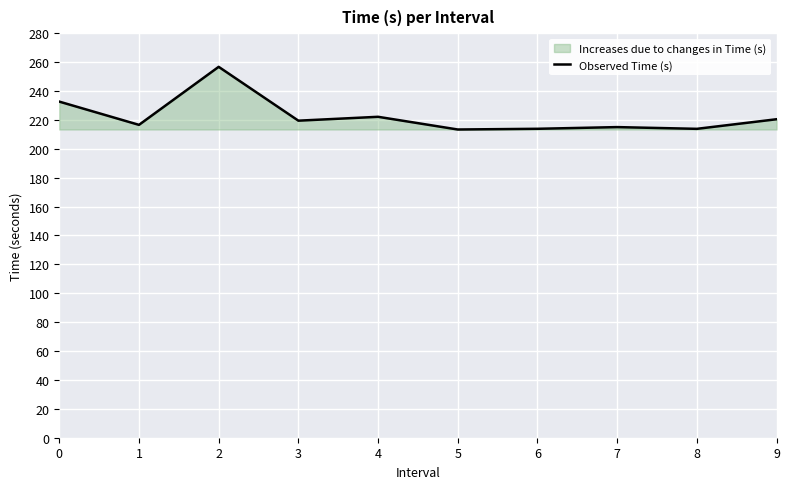

Where is the first local maximum?

2